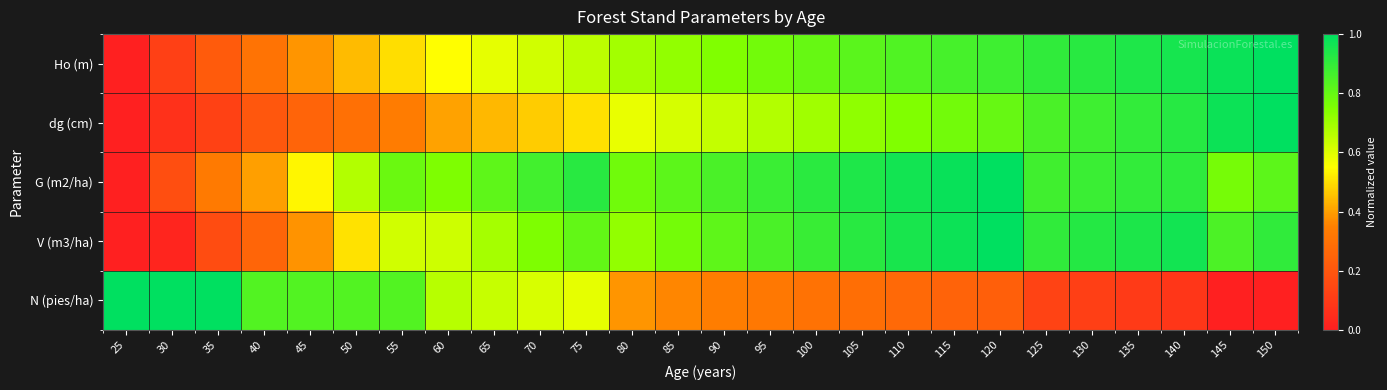

Count the number of categories in the chart.

26